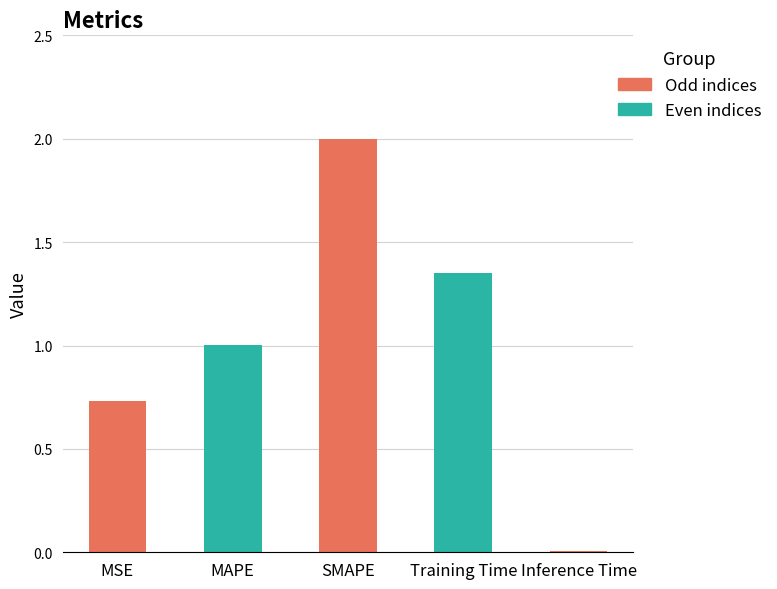

True or false: the data shows 1.7 at MAPE.

False